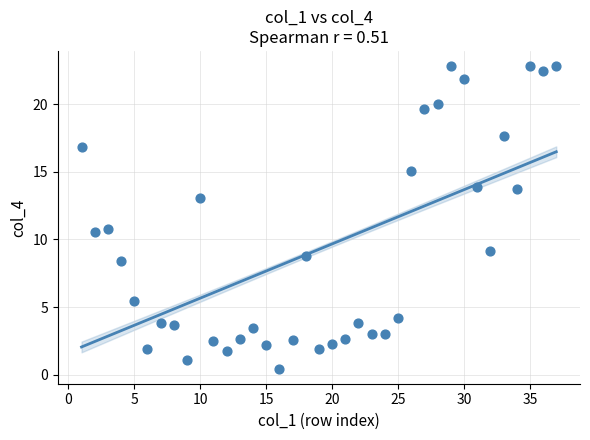

What is the range of Y values (max minus min)?

22.3